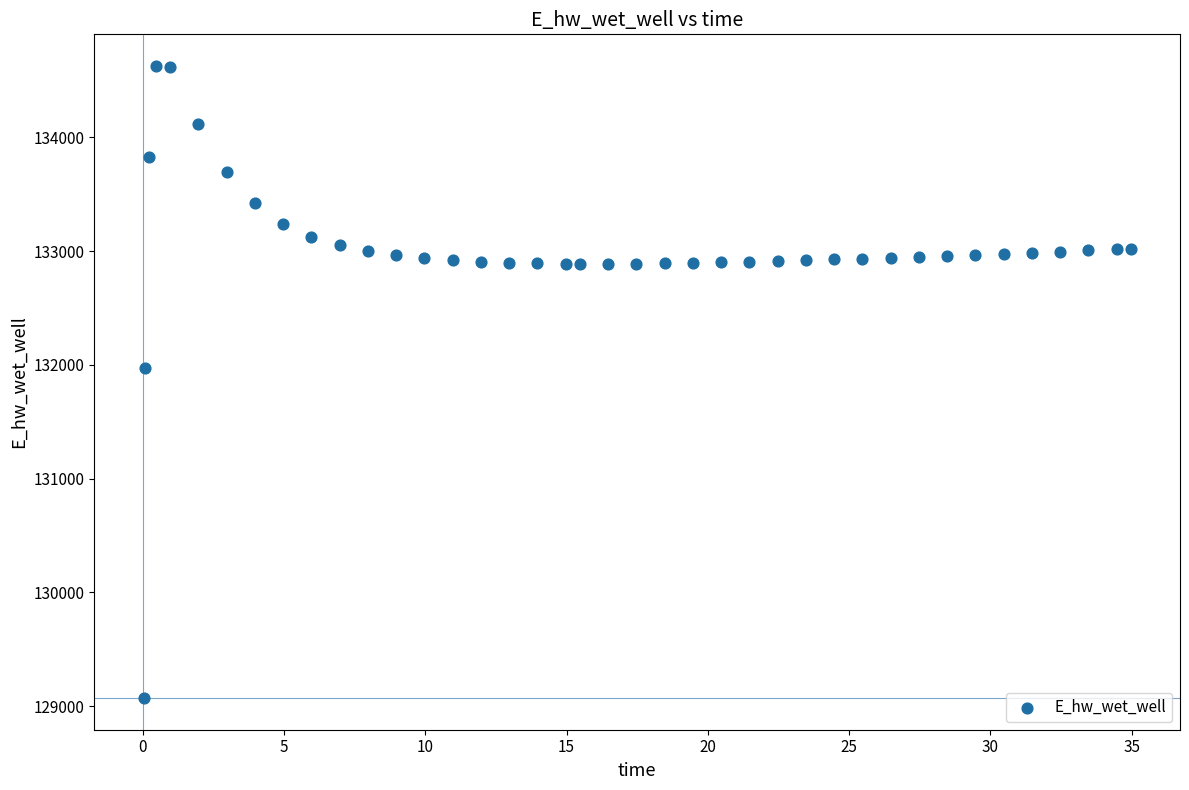

What is the range of Y values (max minus min)?

5557.7